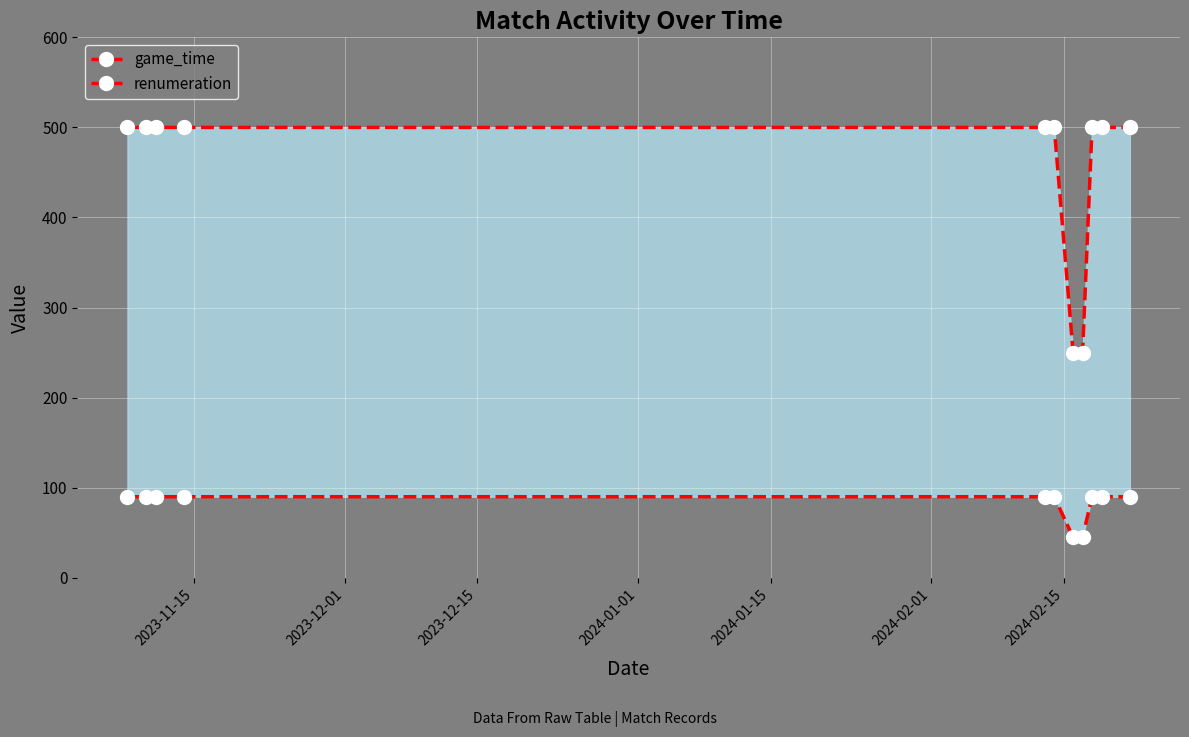

Which series has the widest spread of values?

renumeration